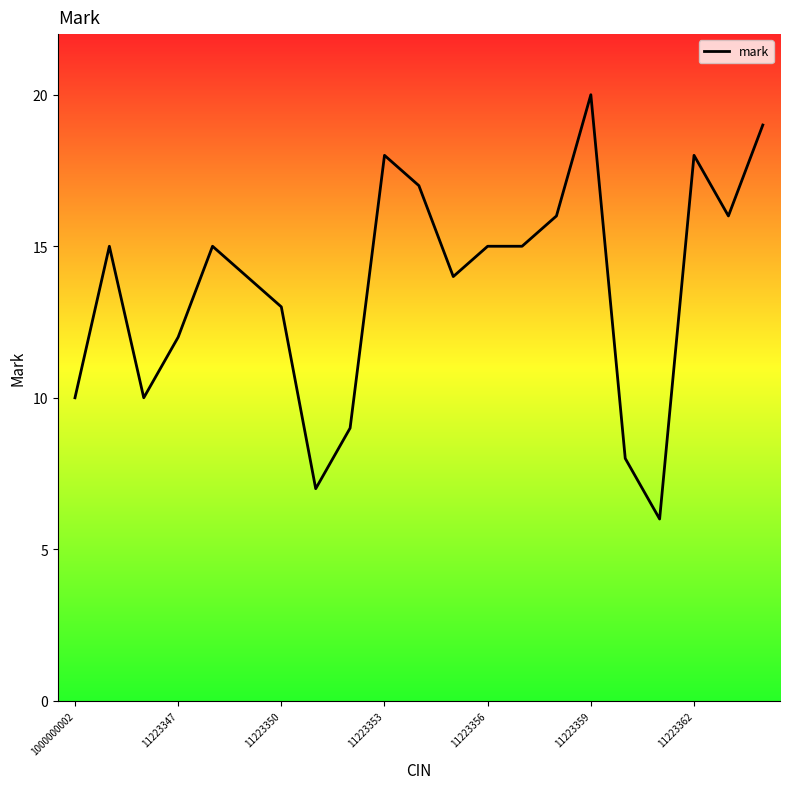

What is the maximum value shown in the chart?

20